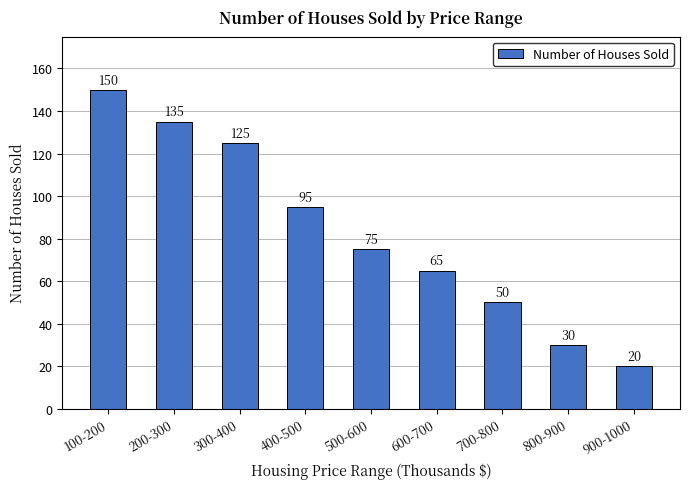

At which category does the chart reach its peak across all series?

100-200